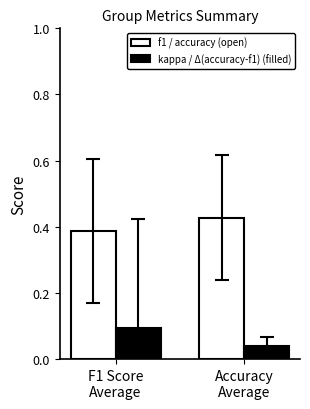

What is the difference between the highest and lowest values at F1 Score
Average?

0.3